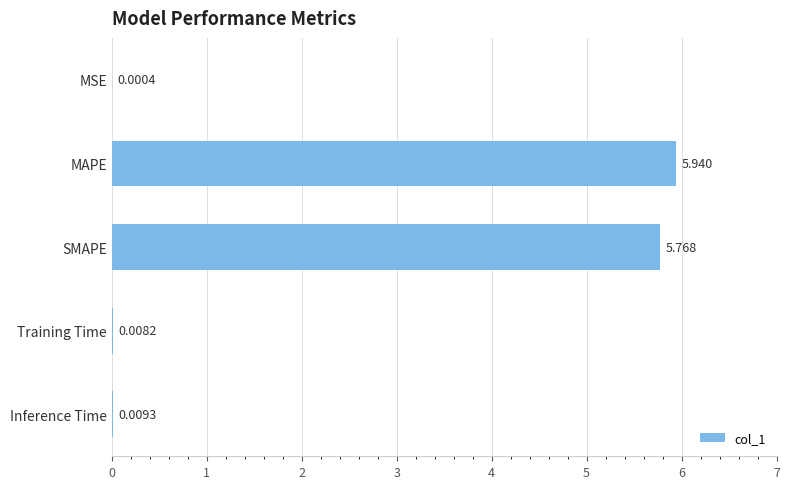

Which has a higher value, Training Time or MSE?

Training Time